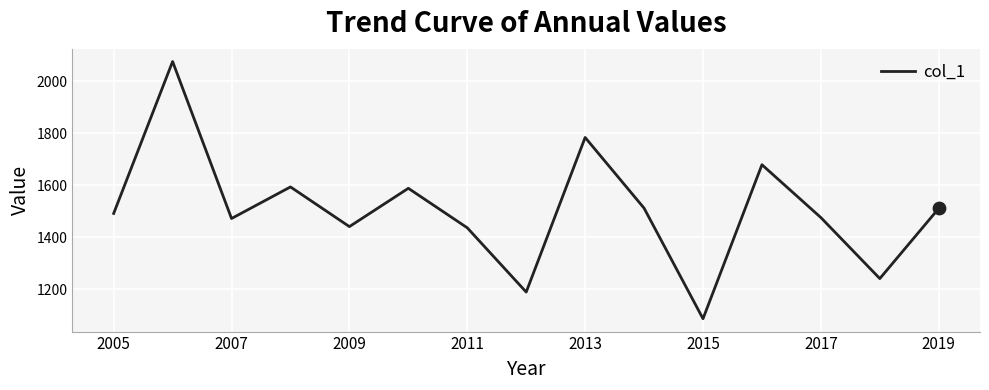

What is the difference between the maximum and minimum values?

991.3